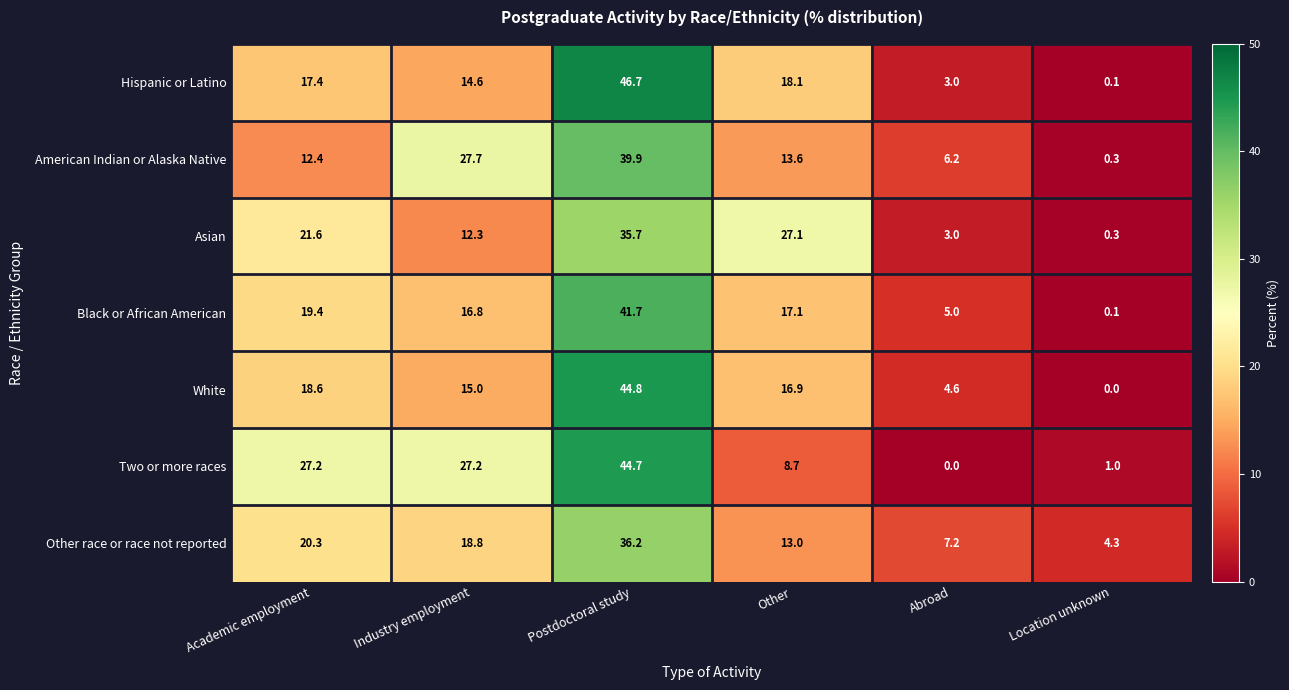

What is the difference between the highest and lowest values at Abroad?

7.2